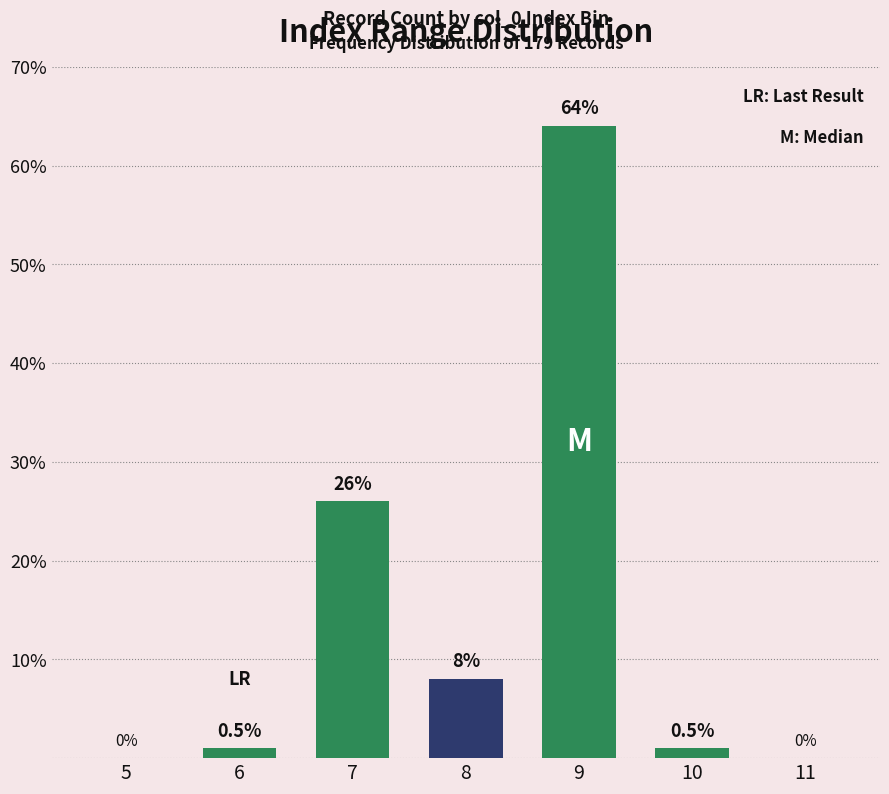

Reading left to right, list all the values displayed in this chart.

5=0	6=1	7=26	8=8	9=64	10=1	11=0